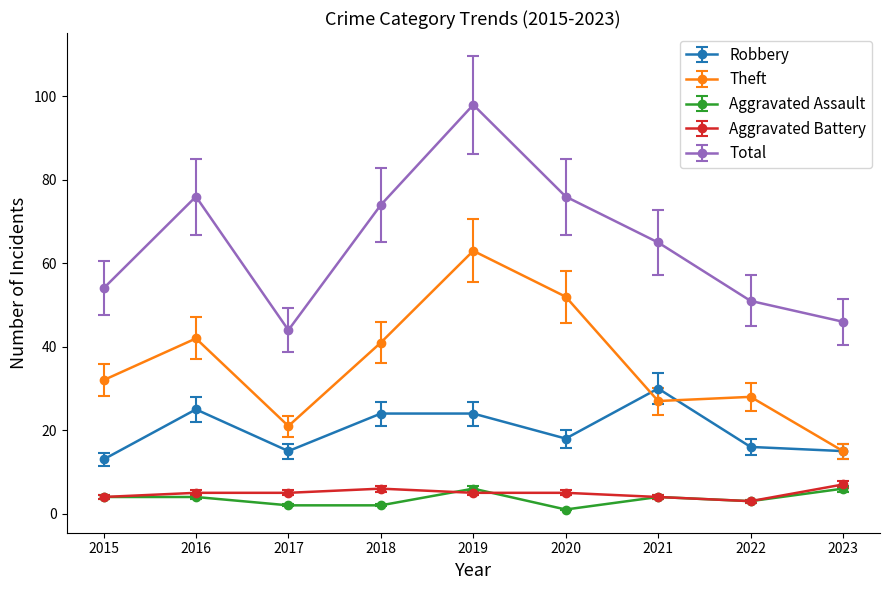

The value of Aggravated Battery at 2022 is 3. True or false?

True